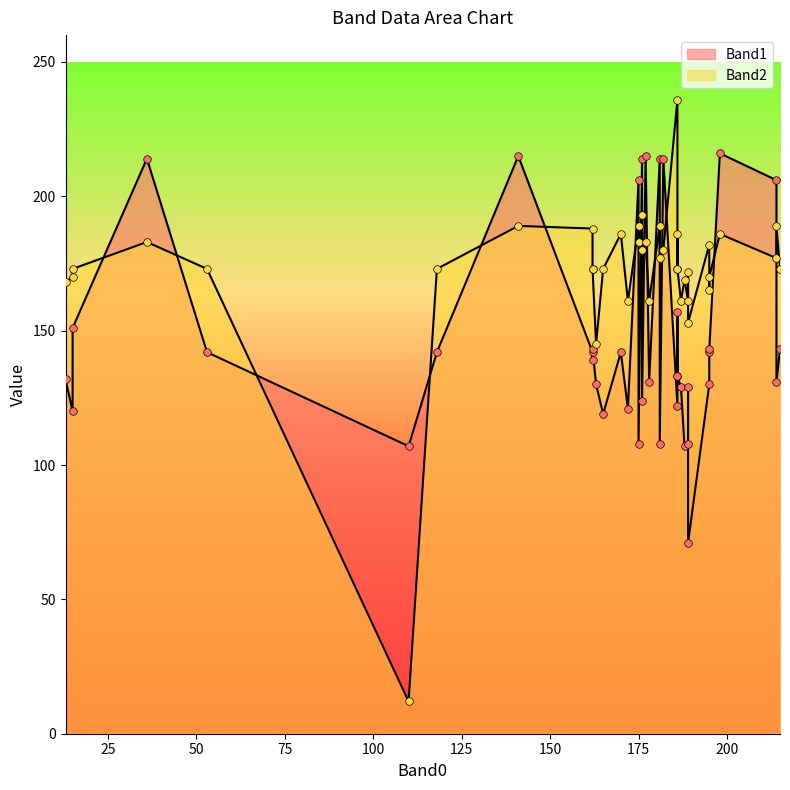

At how many categories does at least one series exceed 158?

37